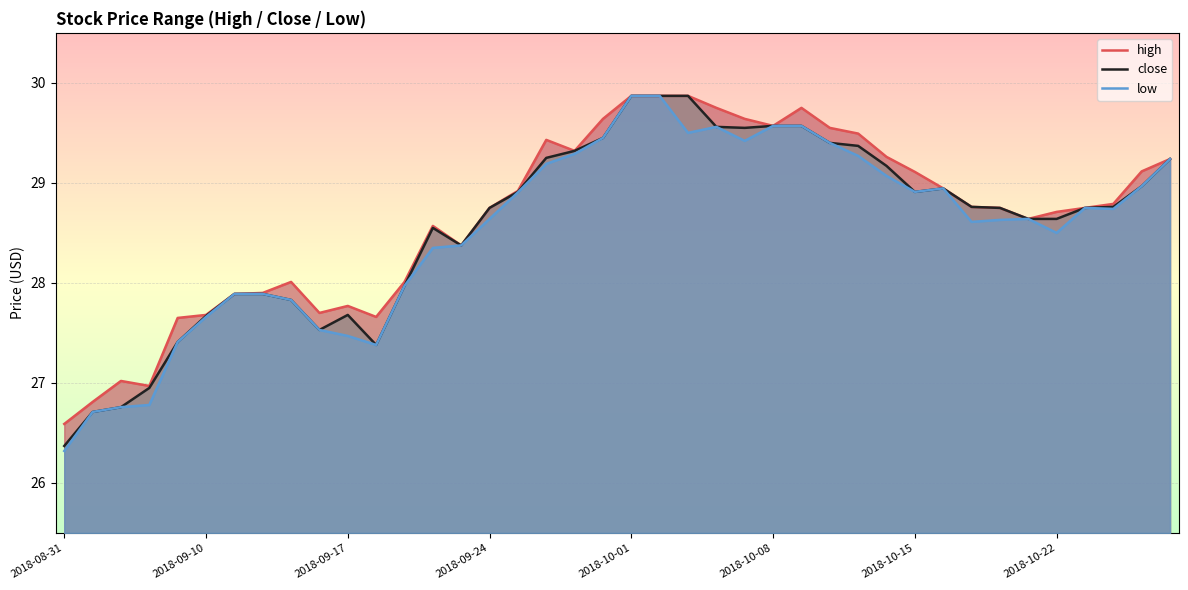

True or false: close and high cross at least once.

False